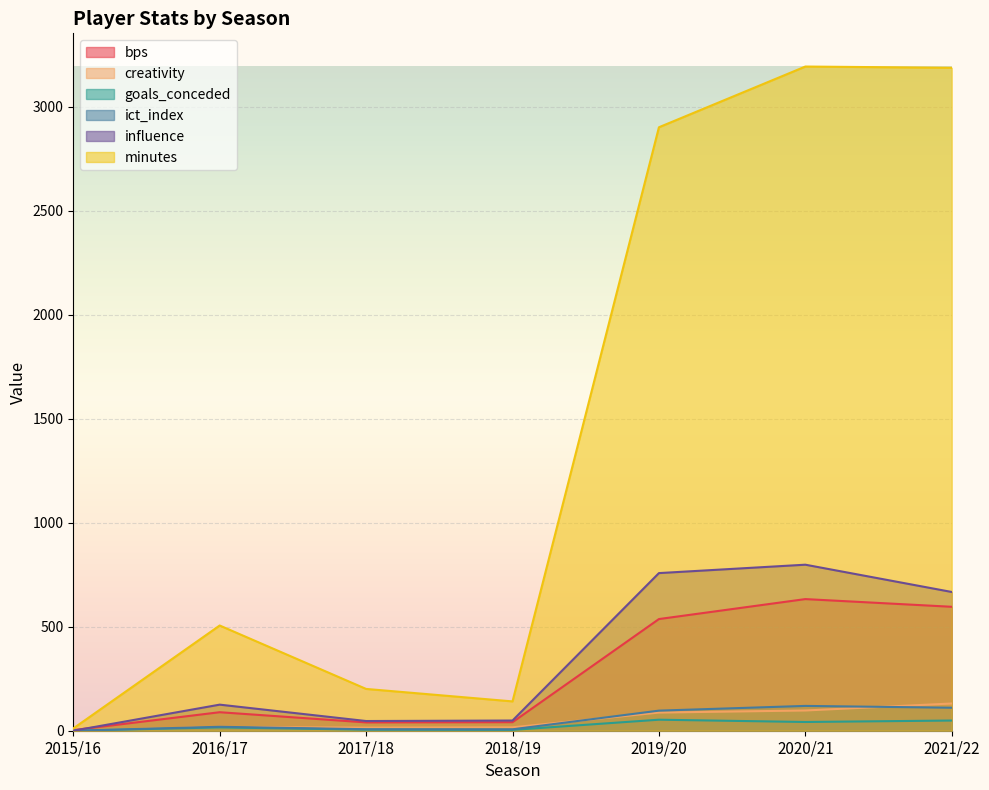

How many values in the ict_index series are below 18?

3